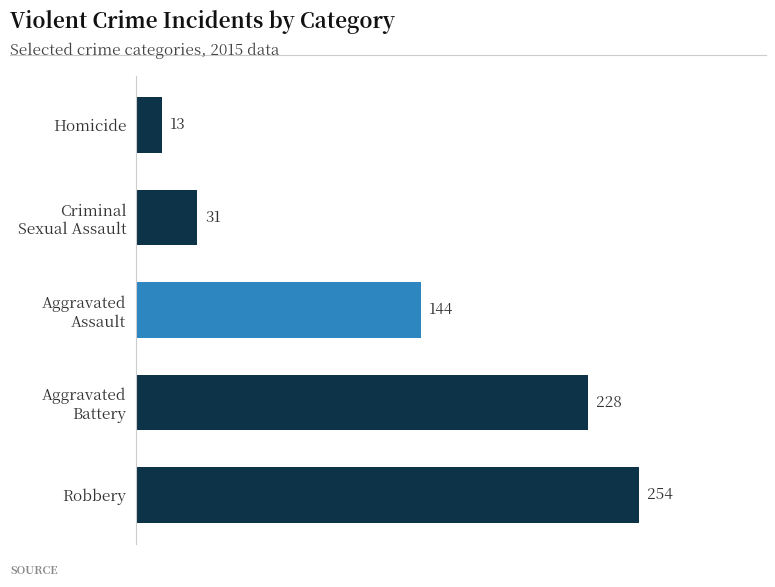

What is the greatest value displayed?

254